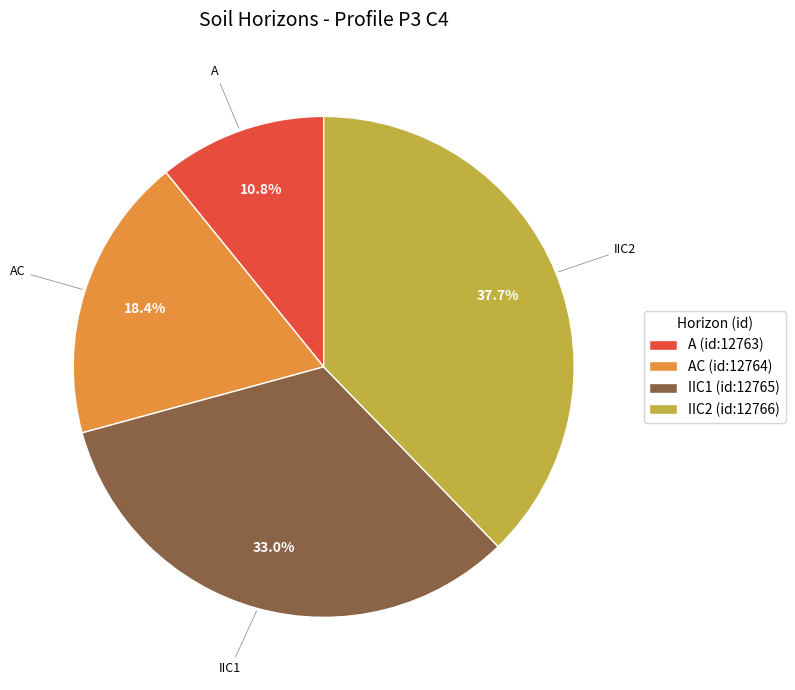

Does A (id:12763) account for over 50% of the chart?

No